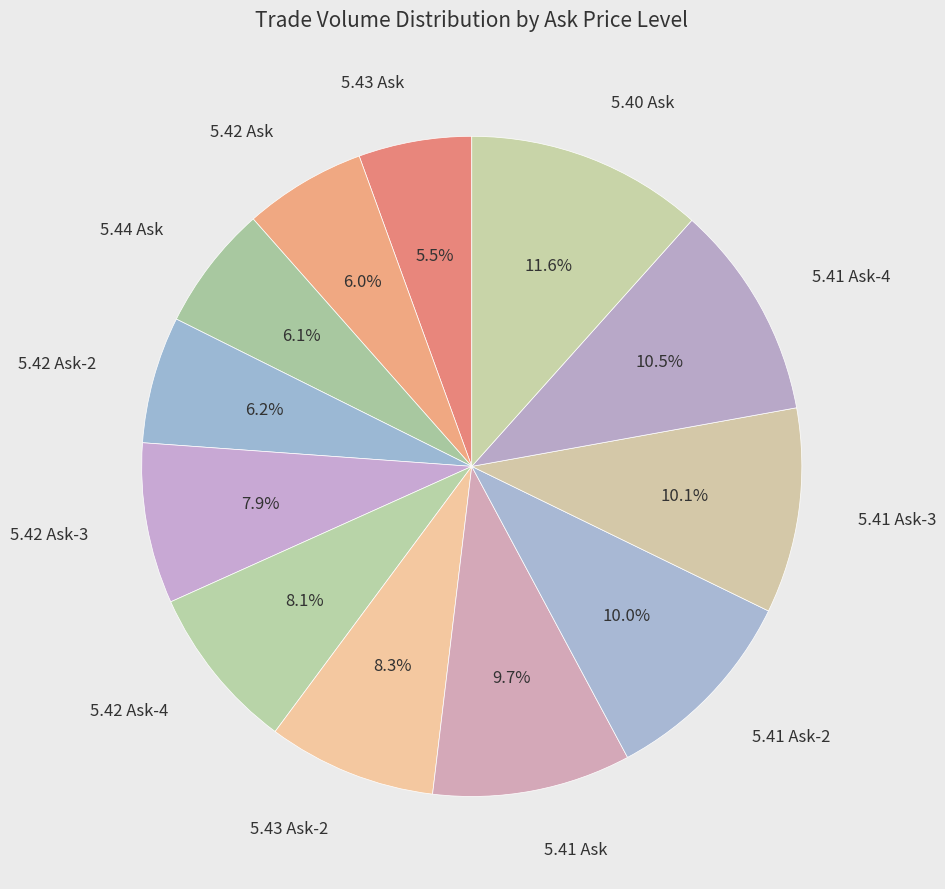

Is the sum of 5.42 Ask-2 and 5.40 Ask greater than half?

No